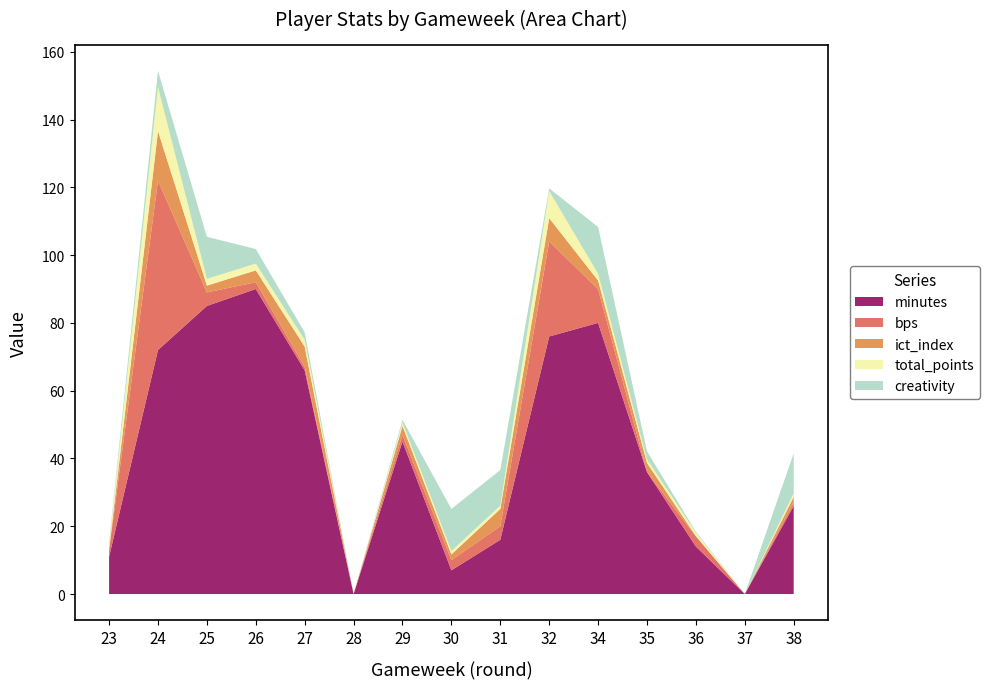

Is the value of minutes at 34 greater than the value of creativity at 24?

Yes